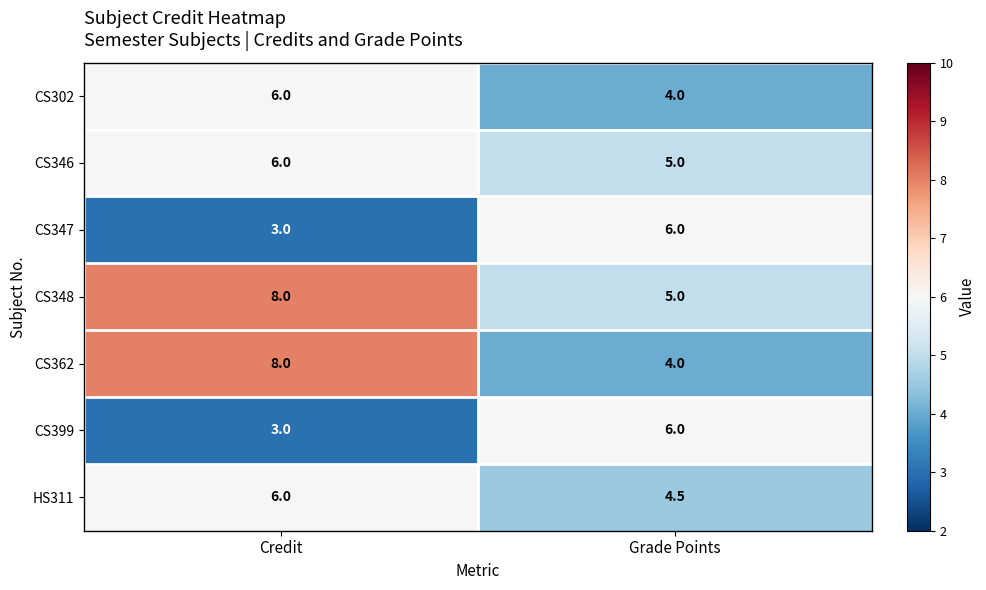

Which label corresponds to the largest value in the chart?

Credit